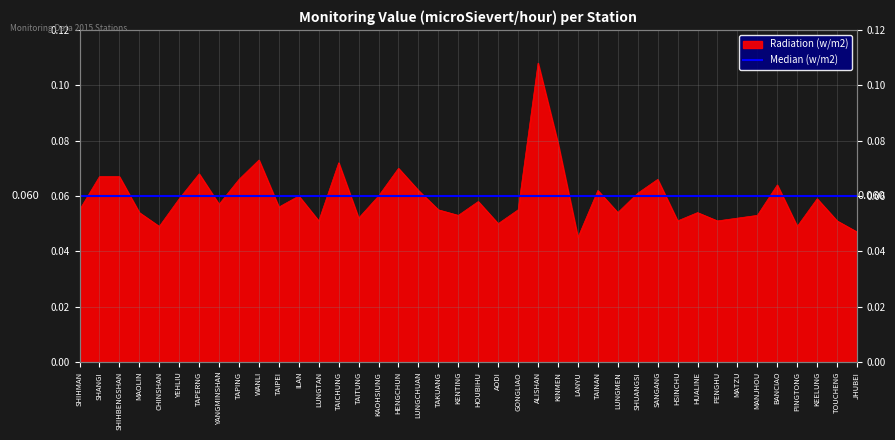

What value does the data have at SHIHBENGSHAN?

0.1